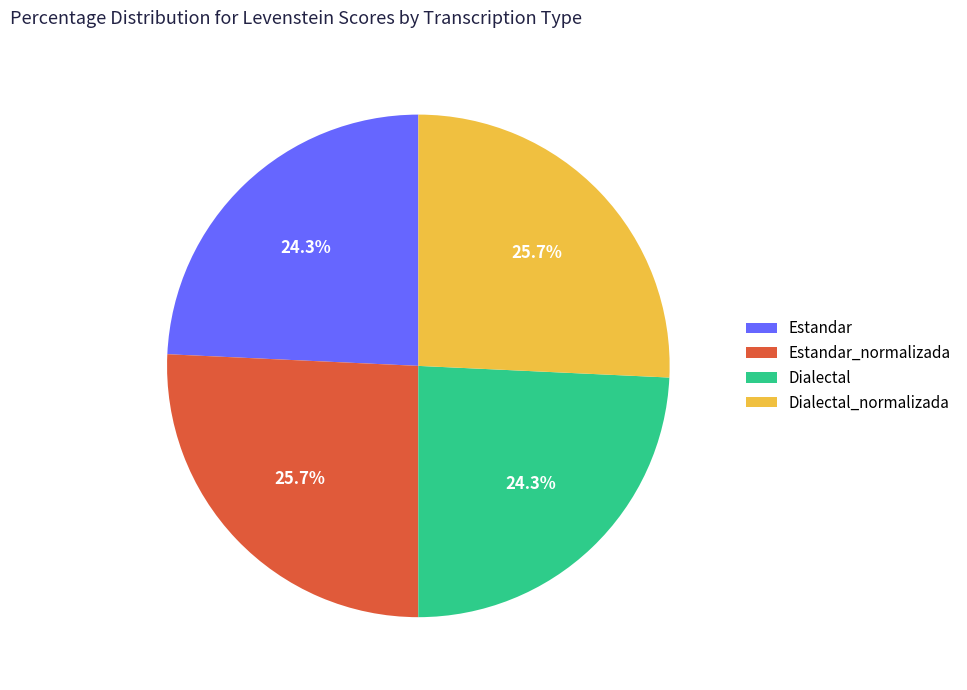

Does any single category account for the majority?

No